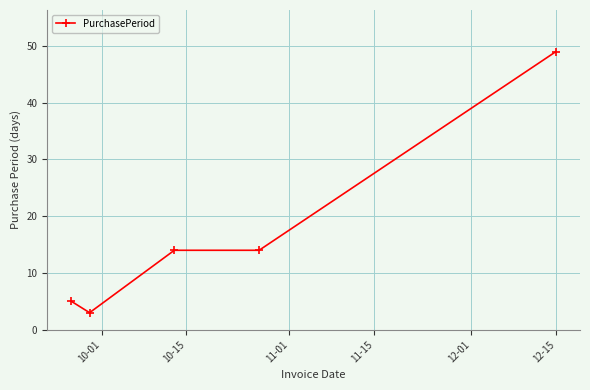

What is the sum of all values?

85